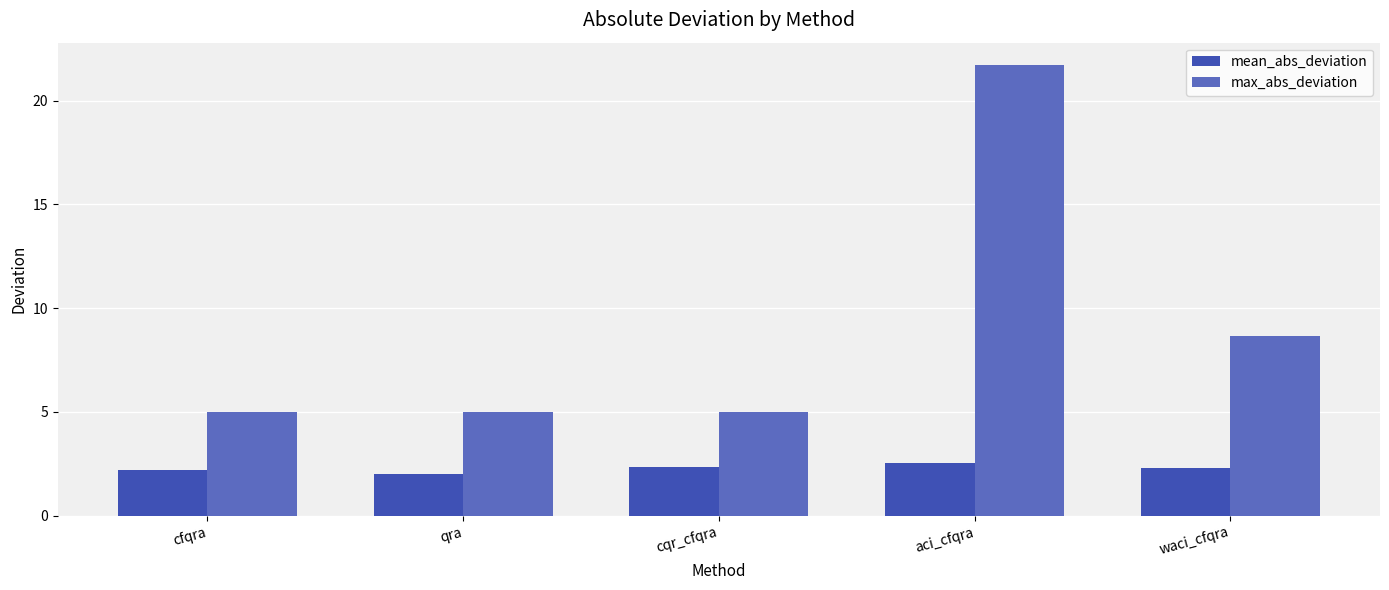

Which series has the largest range (max minus min)?

max_abs_deviation